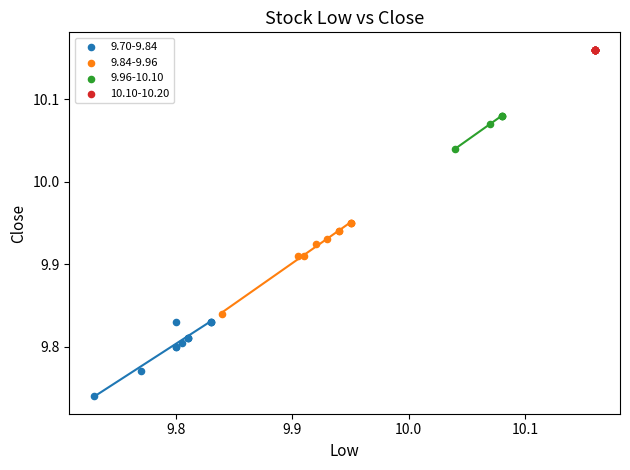

Which series reaches the minimum Y coordinate?

9.70-9.84